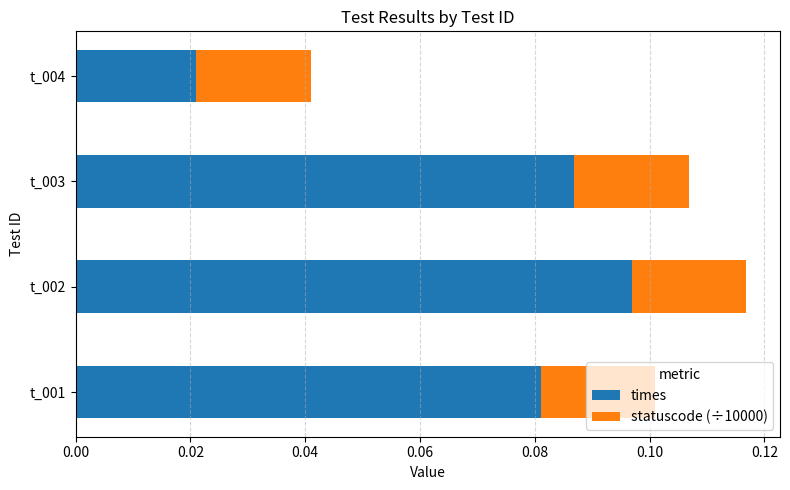

Where is times nearest to the value 0?

t_004